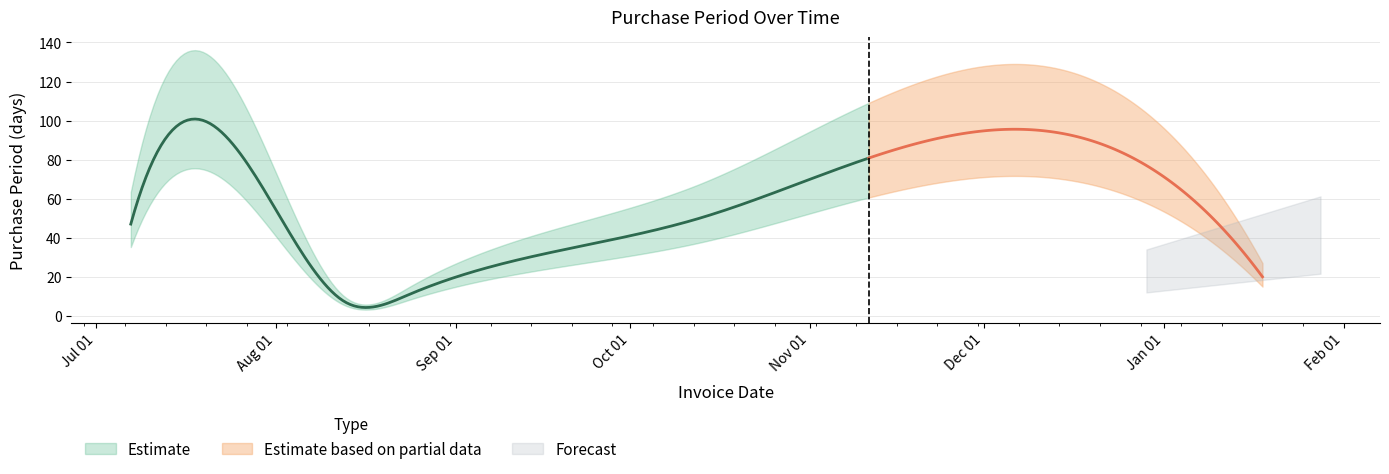

Where is the first local minimum?

2015-08-13